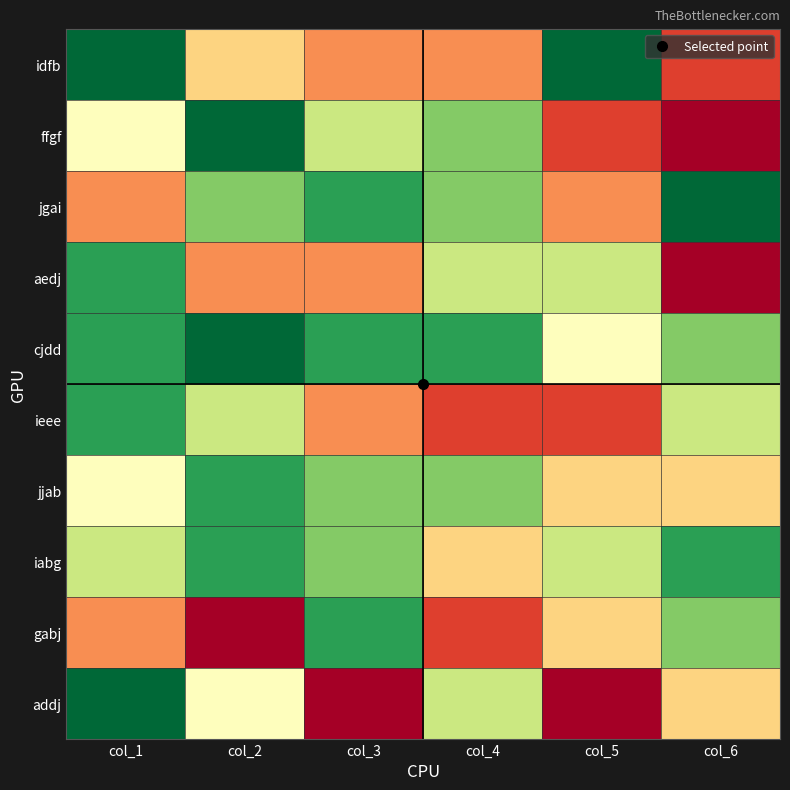

What is the total value across all series at col_3?

54